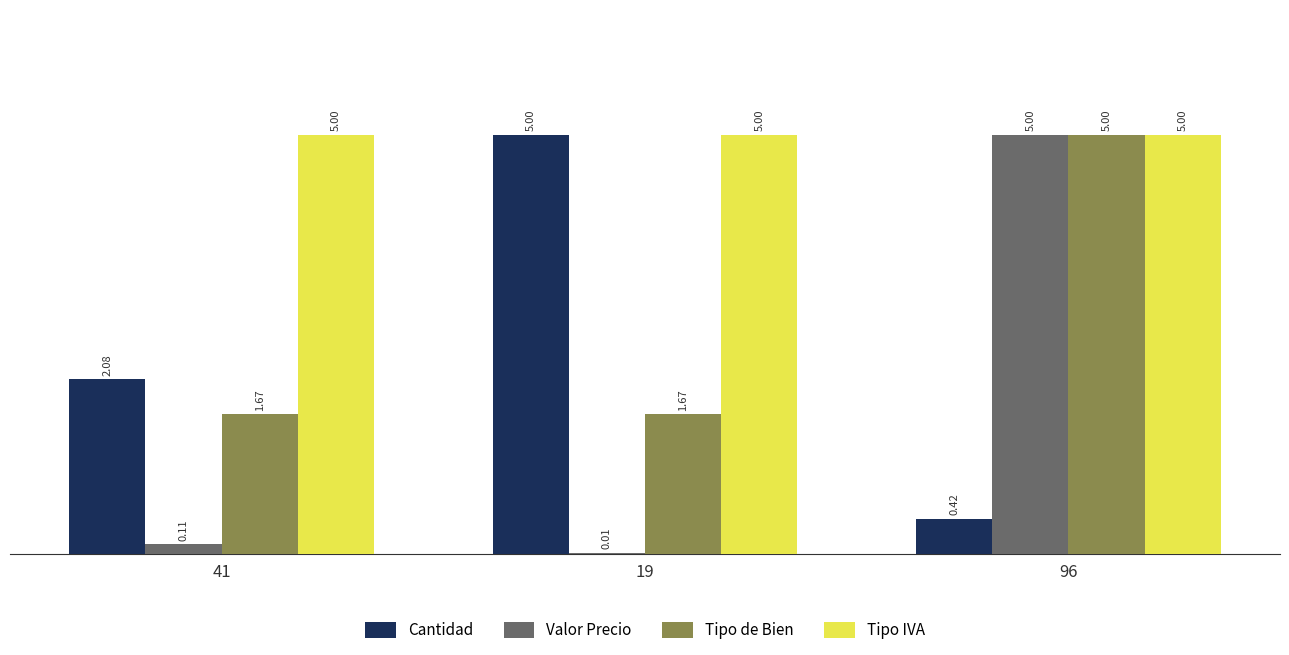

What is the sum of the Valor Precio values at 19 and 96?

5.0